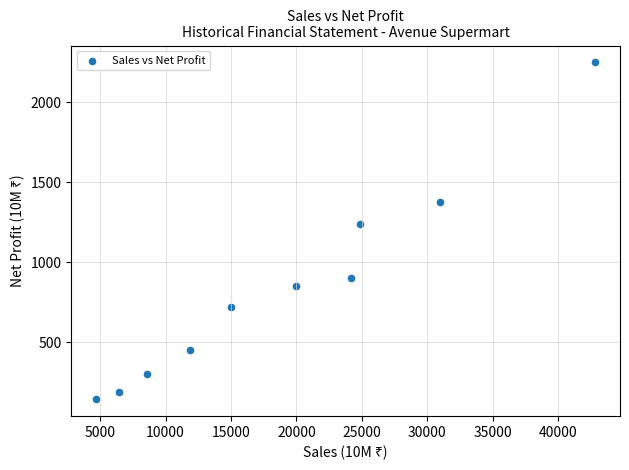

What is the range of X values (max minus min)?

38153.1